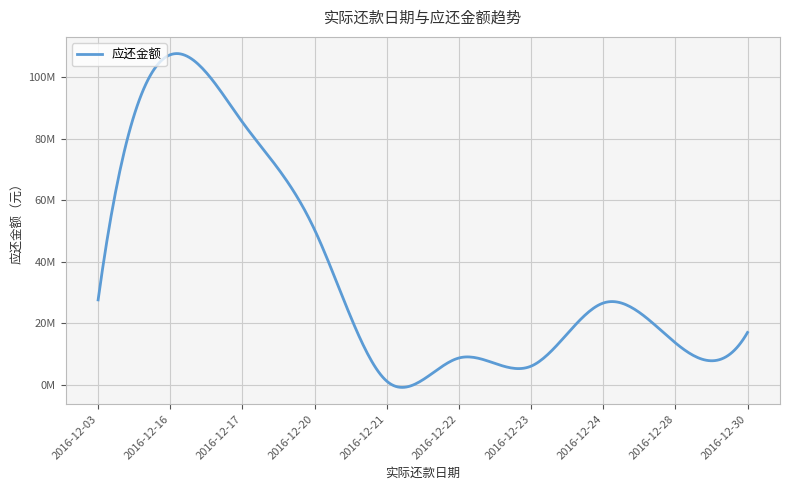

Where is the first local maximum?

2016-12-16